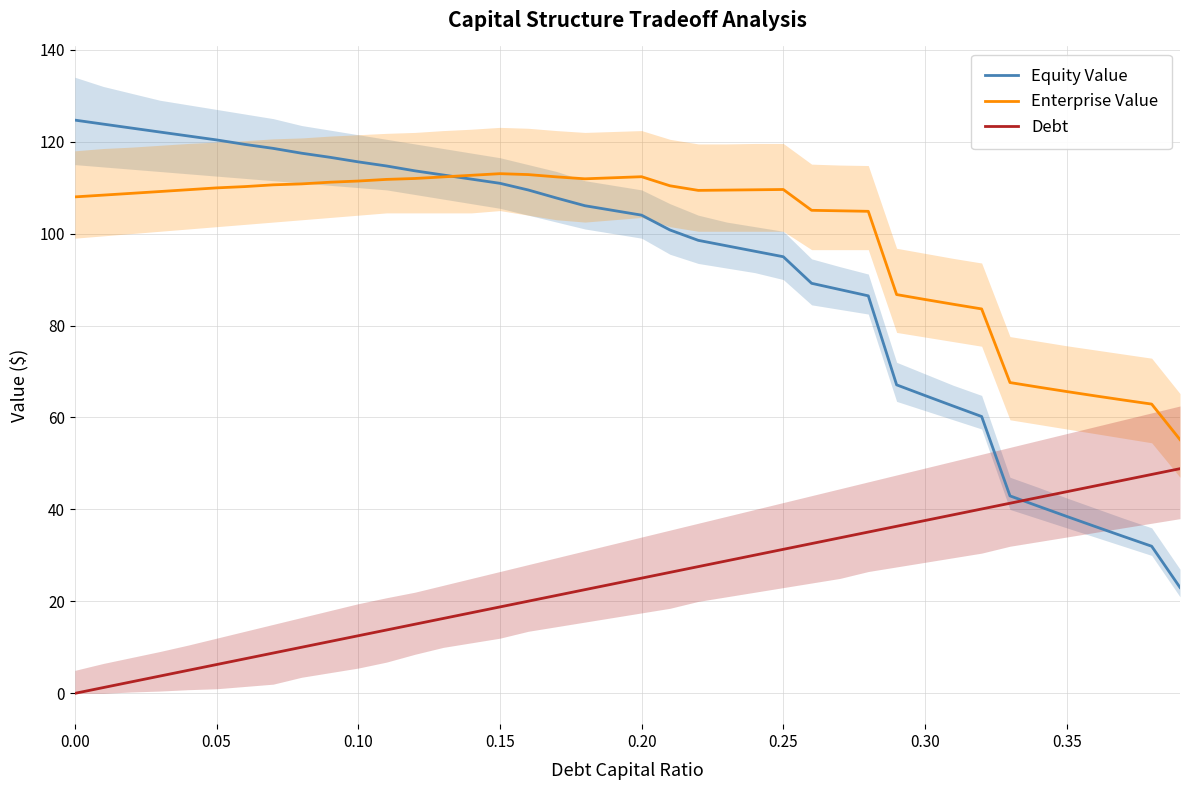

What is the difference between the maximum and second lowest values in the Debt series?

47.6